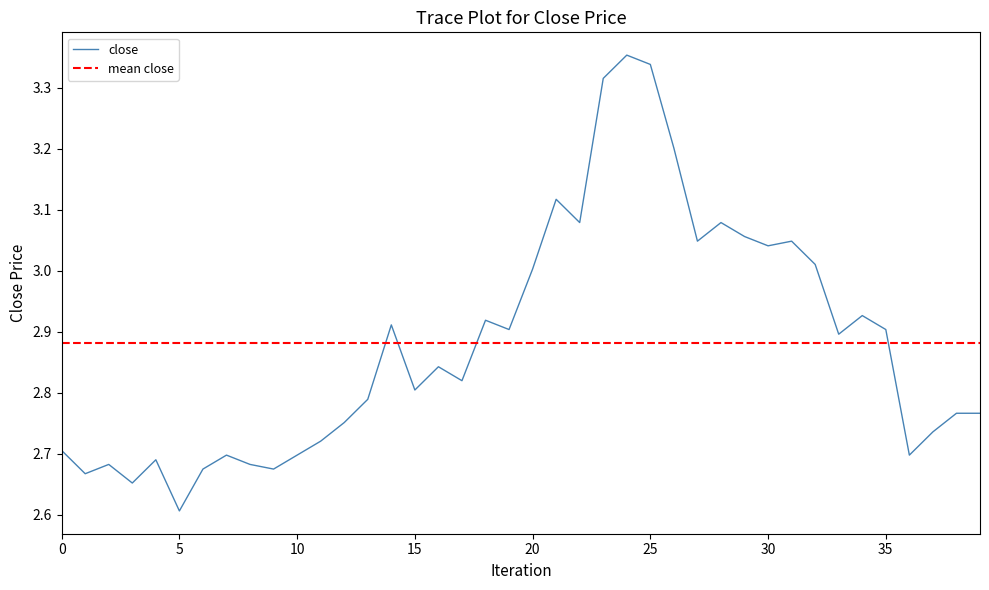

Where is close nearest to the value 2?

5